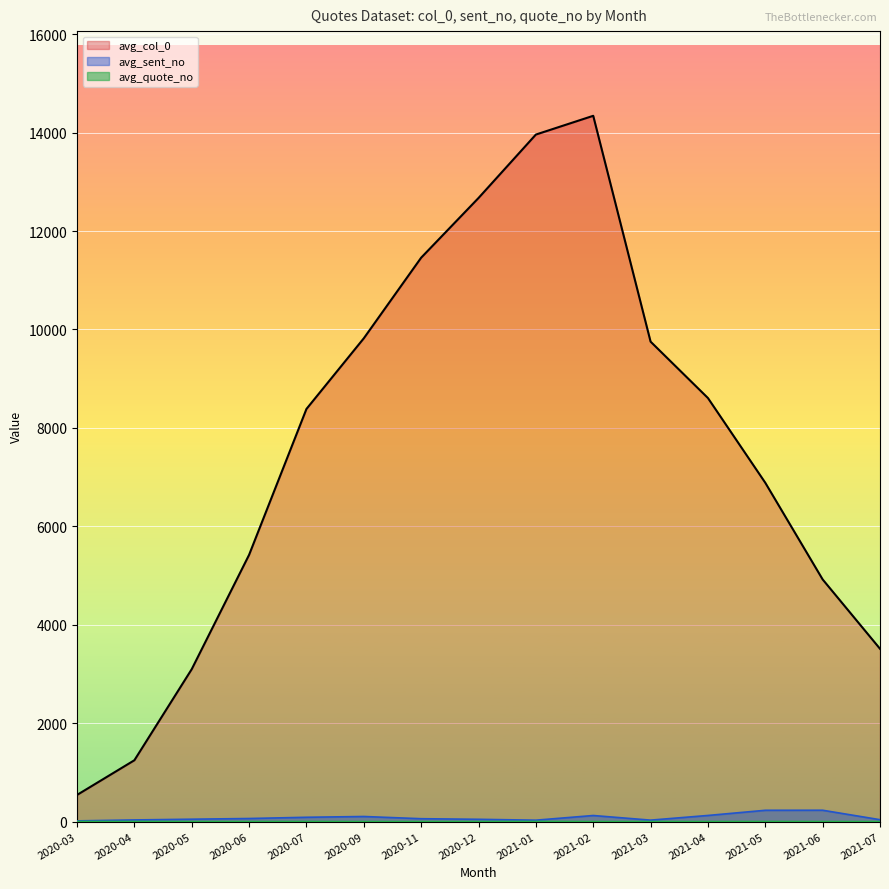

At which category is the sum across all series the highest?

2021-02